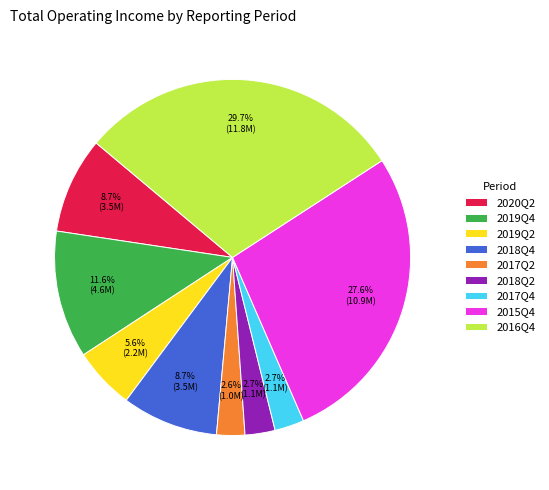

True or false: 2019Q2 accounts for 6% of the total.

True